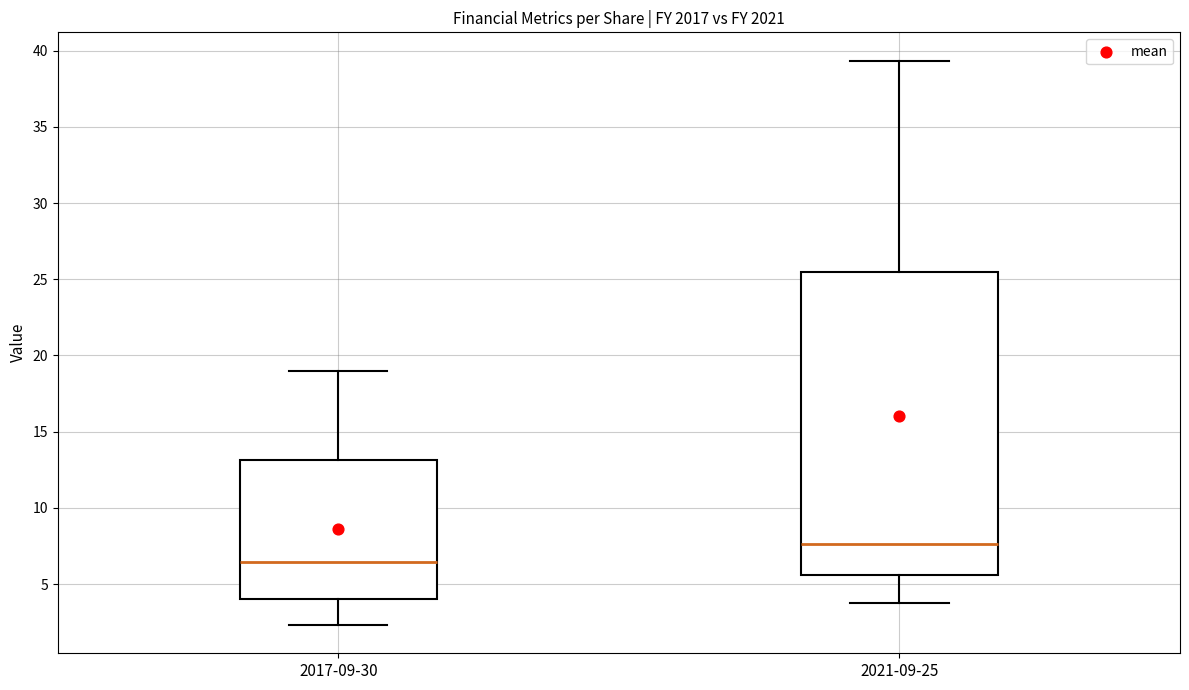

Reading left to right, transcribe this box plot: for each box, give where its median line is, the range the box spans, and where its two whiskers end, as read against the y-axis. The values are not printed on the chart, so give them approximately, as read against the axis.

2017-09-30: median 6.5, box 4.0 to 13.0, whiskers 2.5 to 19.0
2021-09-25: median 7.5, box 5.5 to 25.5, whiskers 4.0 to 39.5